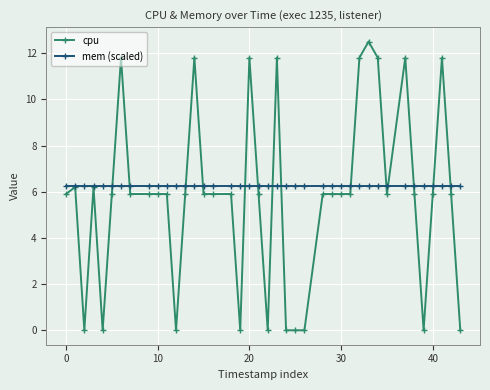

At how many categories does at least one series exceed 5?

40